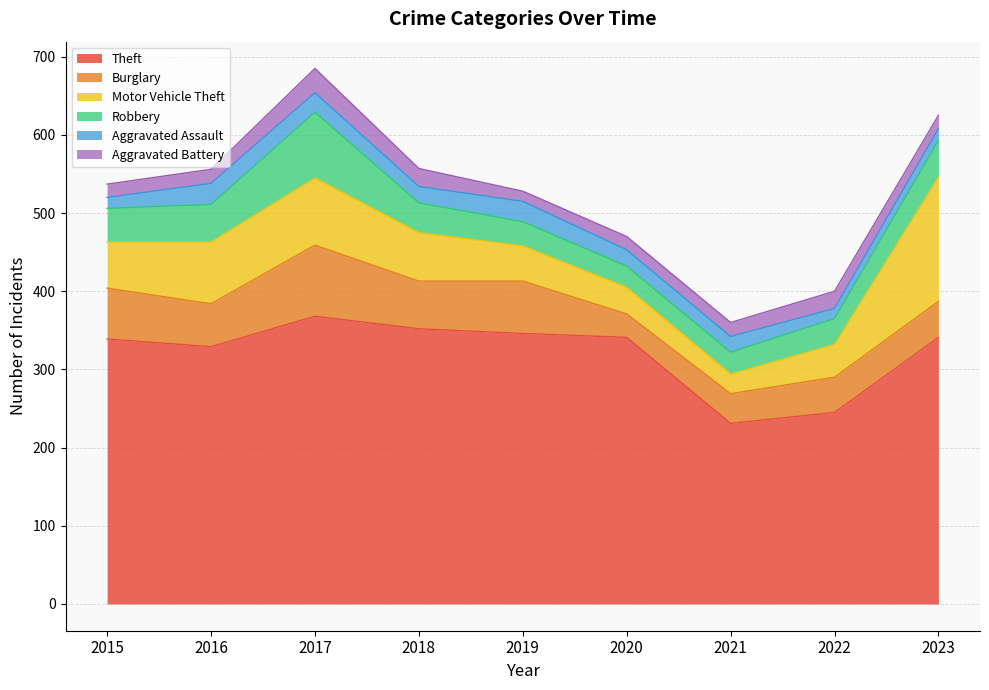

At which category is the sum across all series the highest?

2017